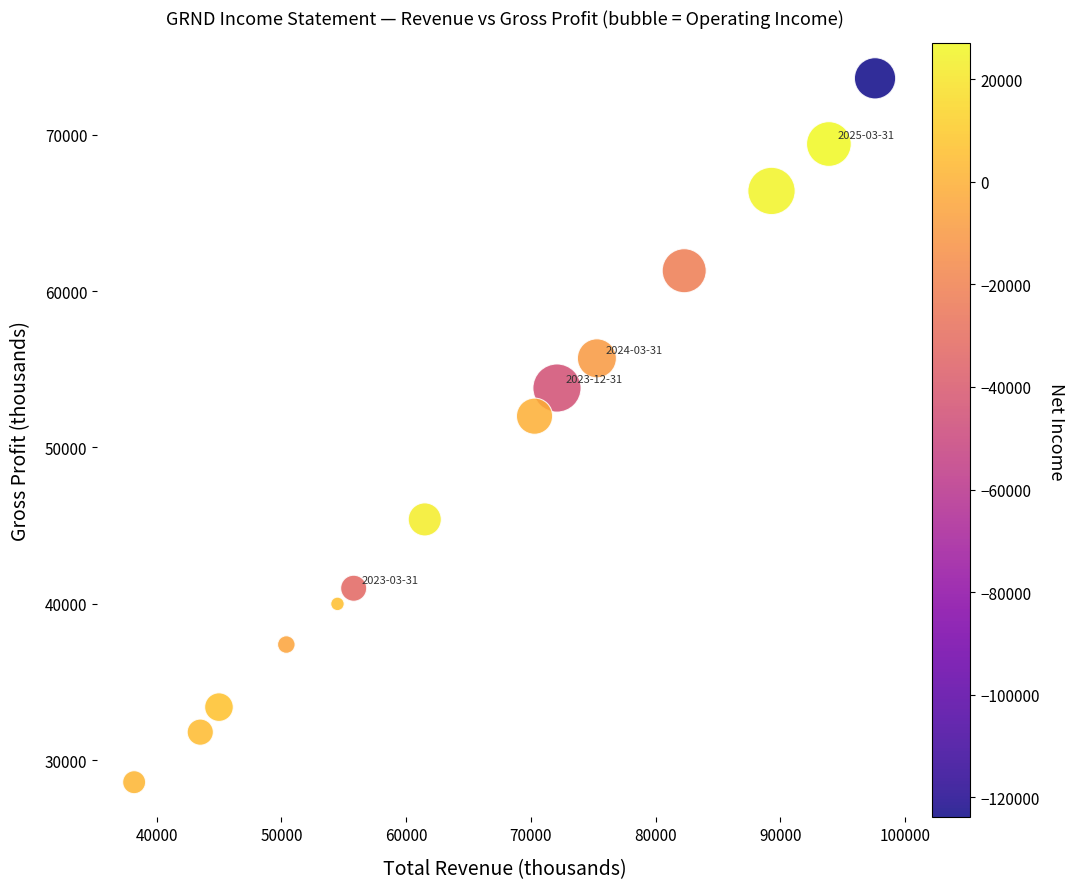

What is the range of Y values (max minus min)?

45000